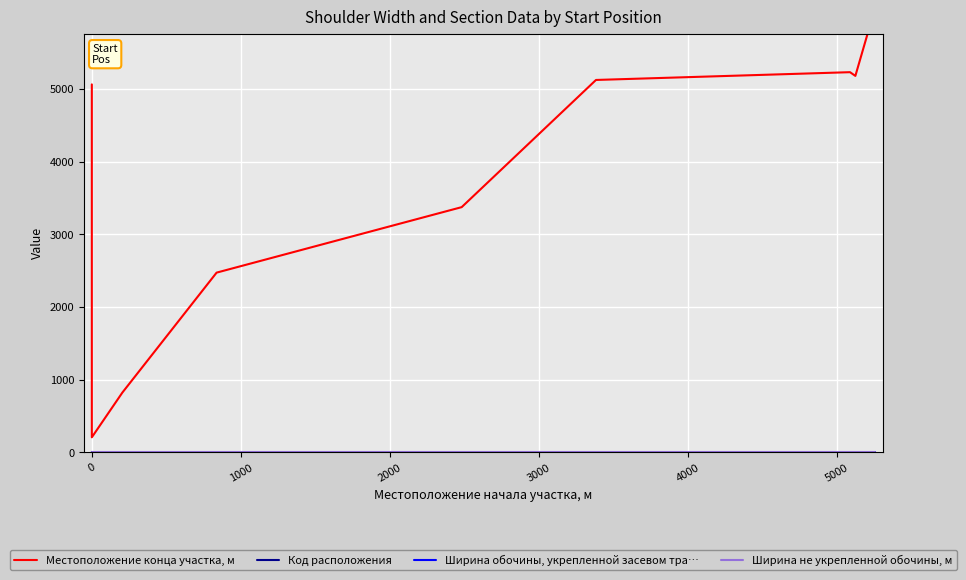

Which series has the largest total across all categories?

Местоположение конца участка, м